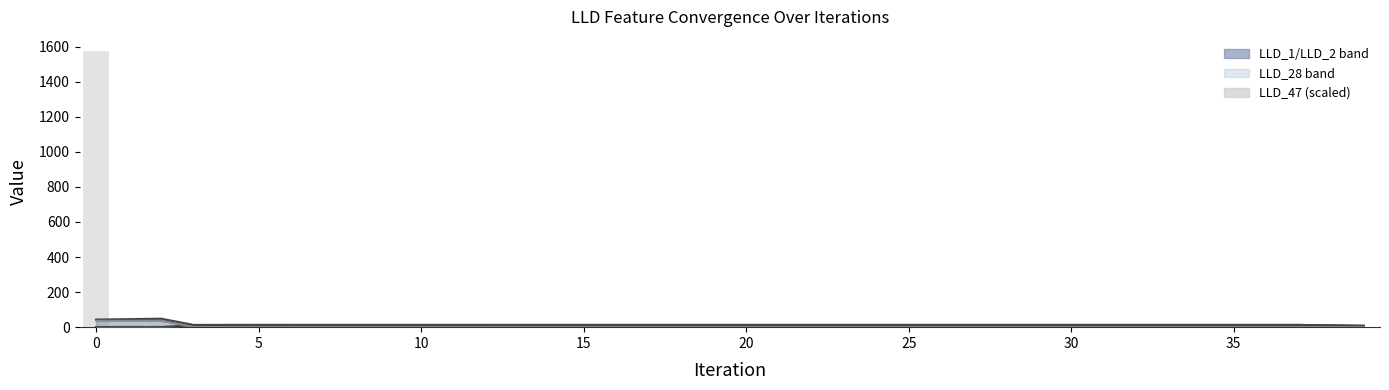

What value does the LLD_28 upper series have at 10?

2.6